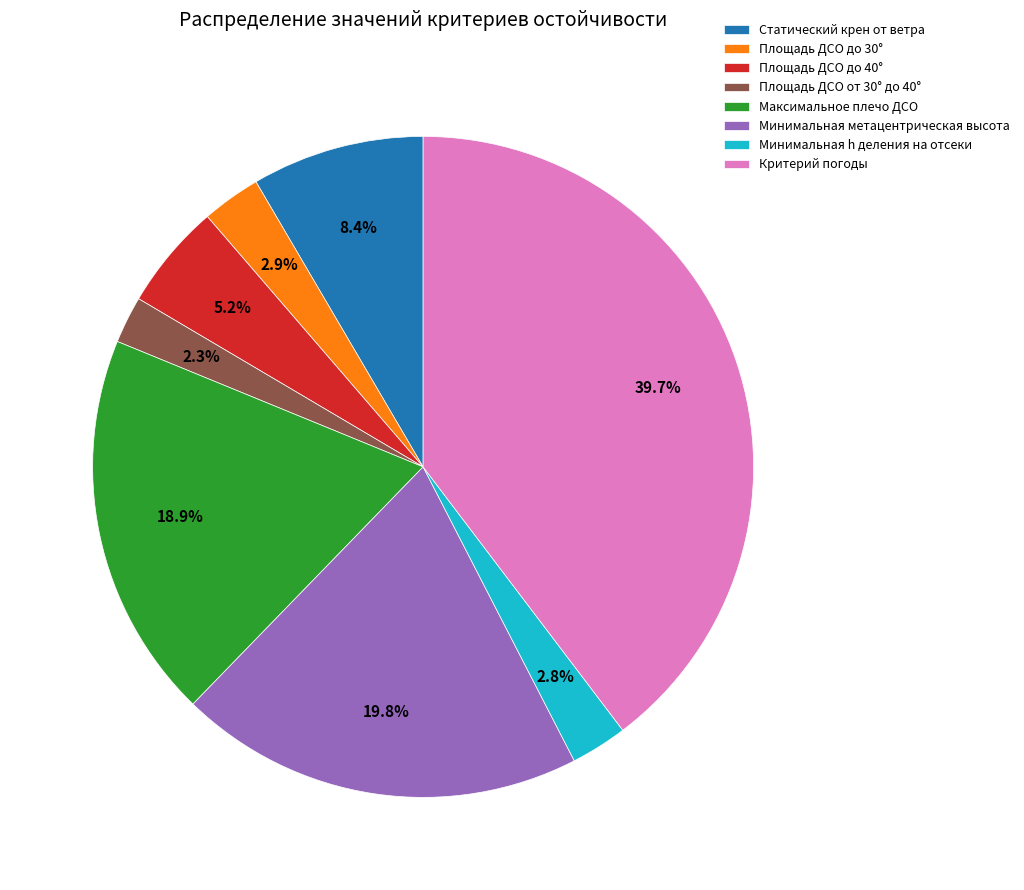

What percentage is the Максимальное плечо ДСО slice, to the nearest percent?

19%